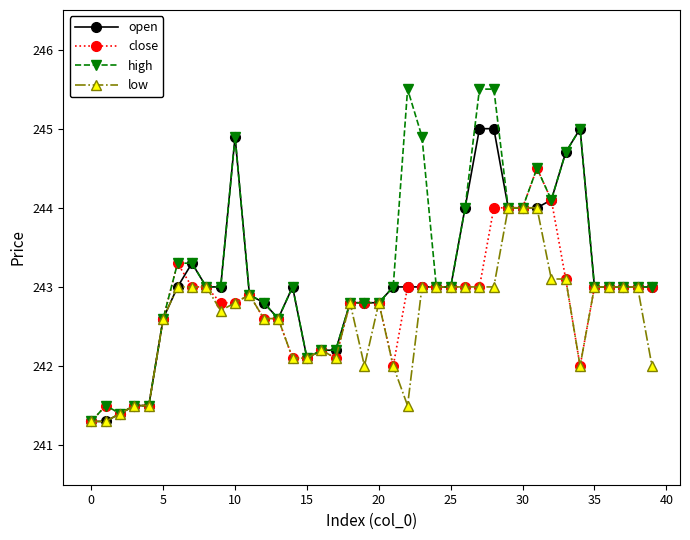

Rank the series by their maximum value, from highest to lowest.

high, open, close, low